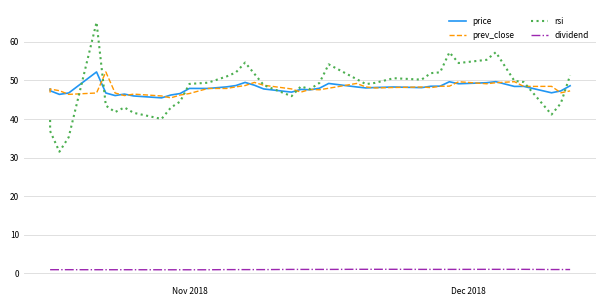

True or false: rsi and dividend intersect in this chart.

False